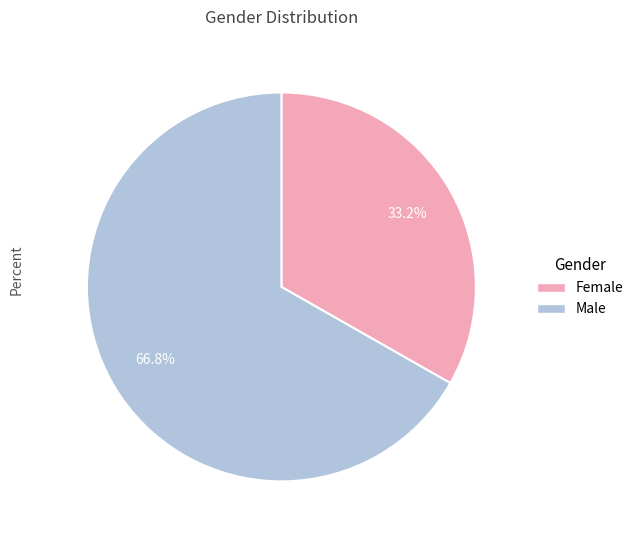

To the nearest percent, what portion does Female represent?

33%